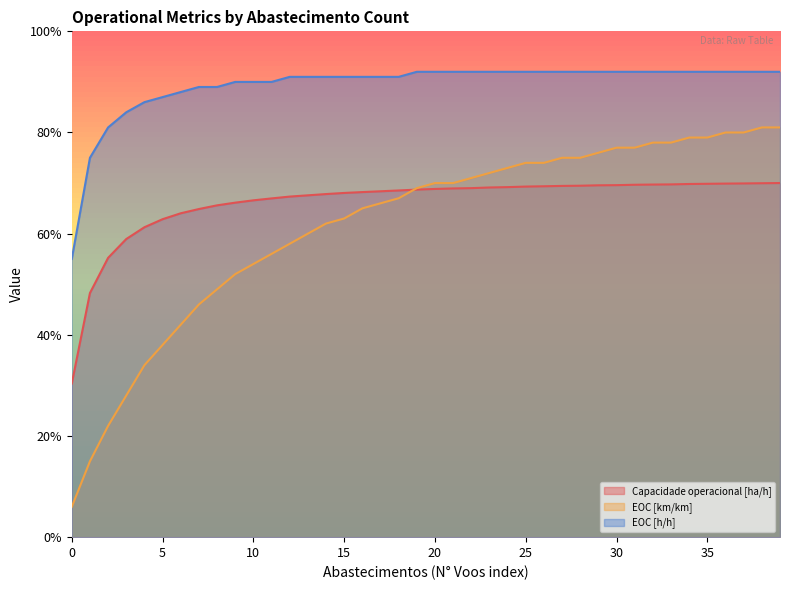

Is the value of EOC [km/km] at 3 greater than the value of EOC [h/h] at 24?

No